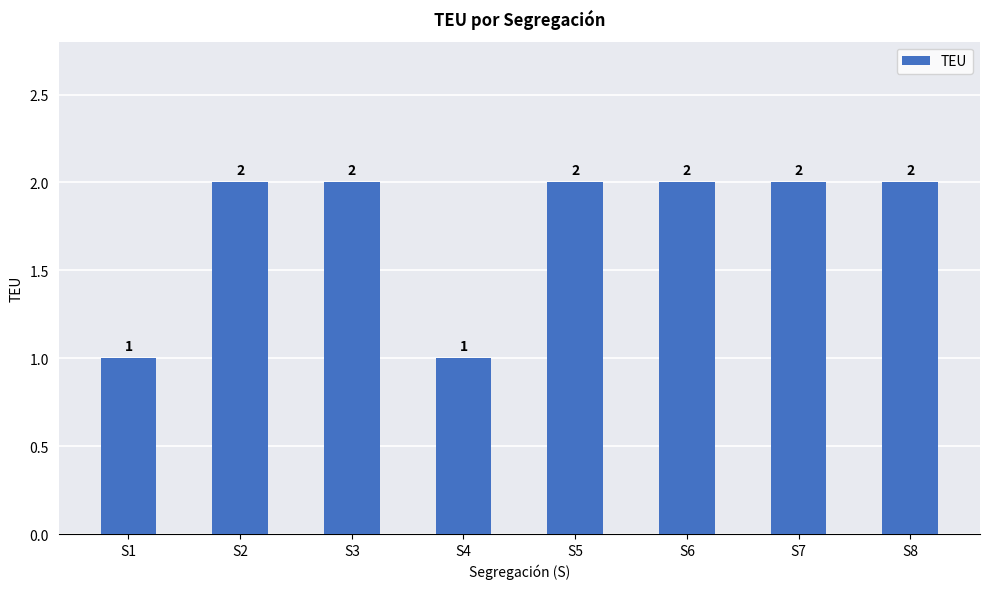

How many data points are less than 2?

2